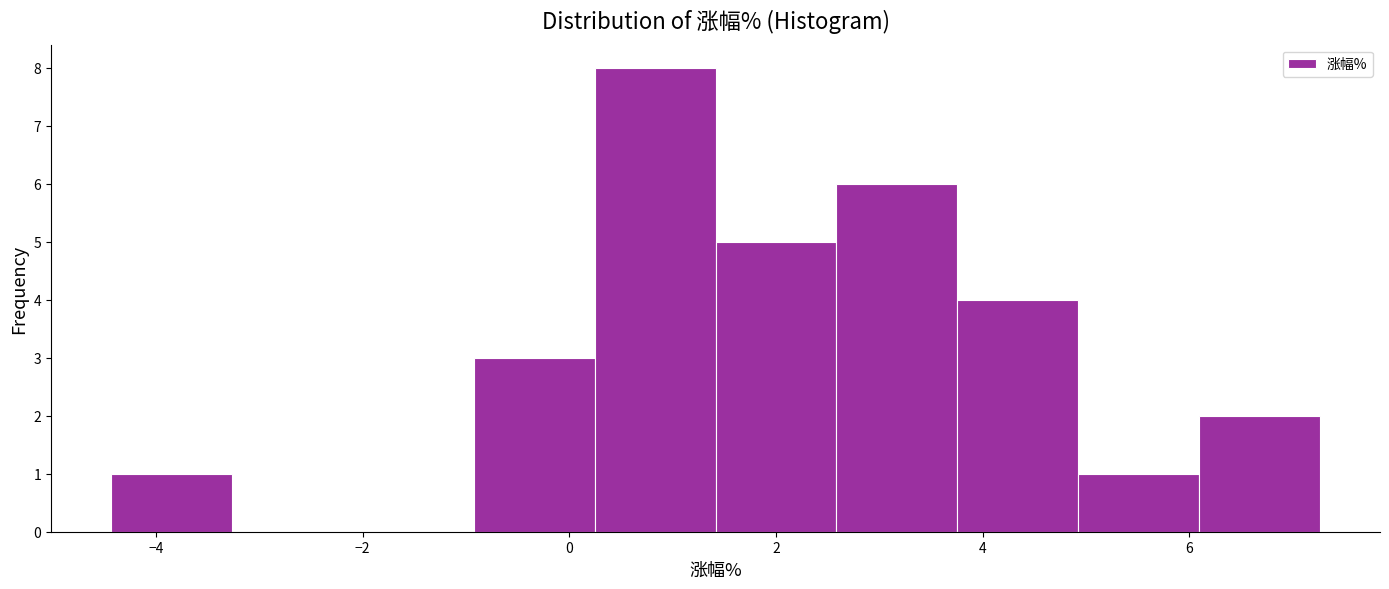

Reading left to right, transcribe this chart: for each bar, give the range it covers on the x-axis and its height. Neither the bar edges nor the heights are printed on the chart, so give them approximately, as read against the axes.

-4.4 to -3.2: 1
-3.2 to -2.0: 0
-2.0 to -1.0: 0
-1.0 to 0.2: 3
0.2 to 1.4: 8
1.4 to 2.6: 5
2.6 to 3.8: 6
3.8 to 5.0: 4
5.0 to 6.0: 1
6.0 to 7.2: 2